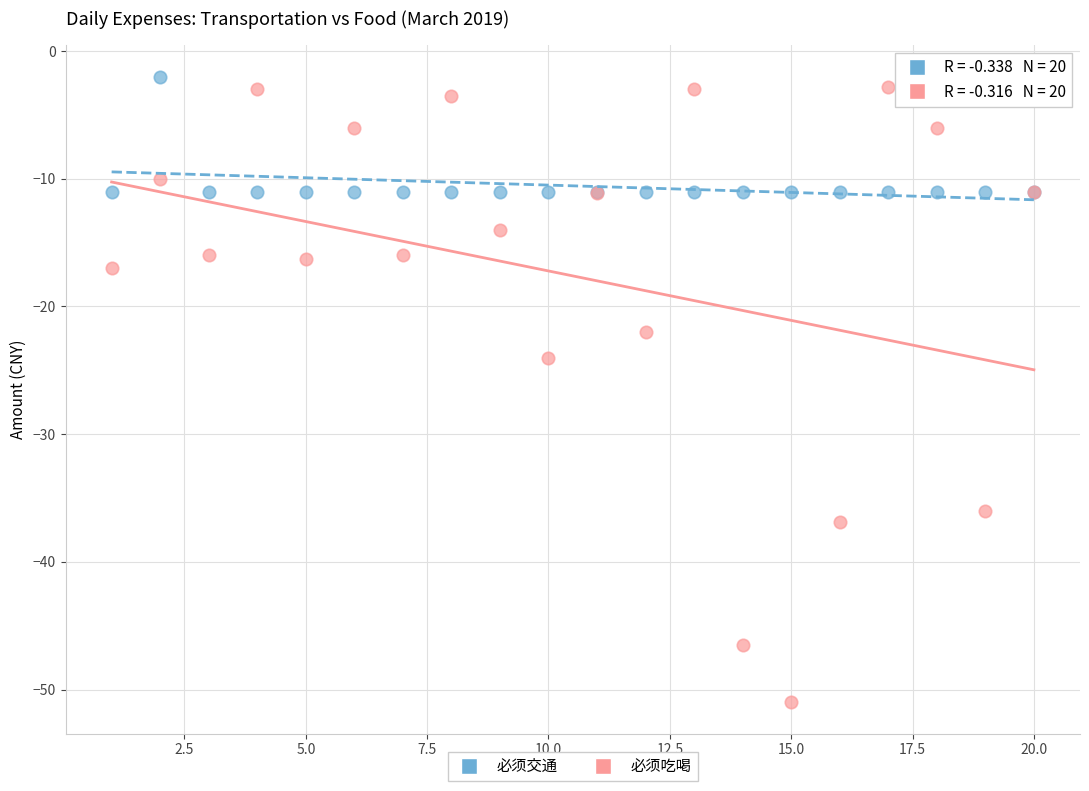

What is the X range (max minus min) for the scatter plot?

19.0